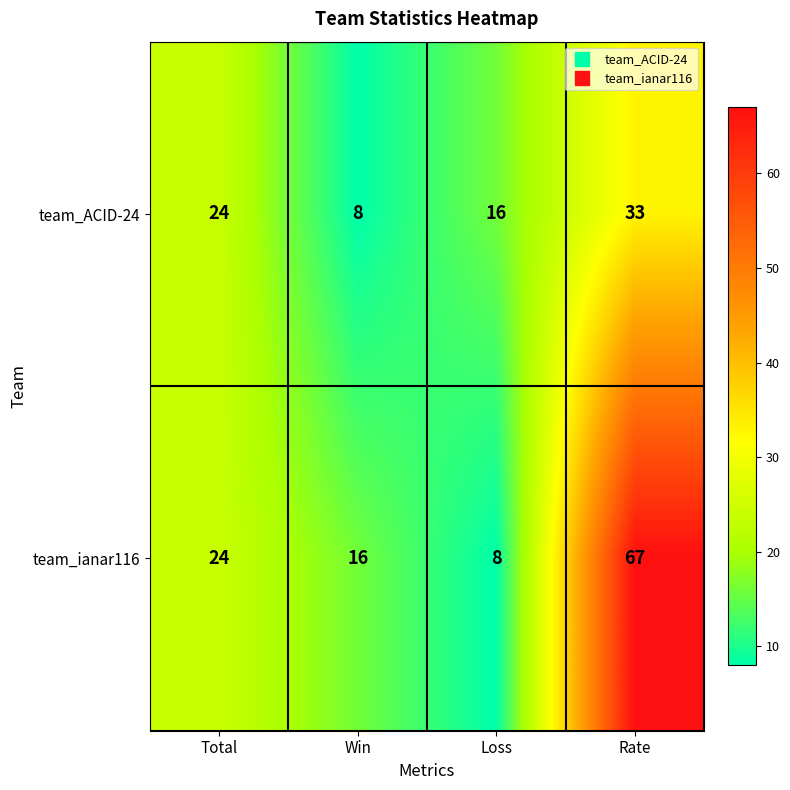

How many series are shown in this chart?

2